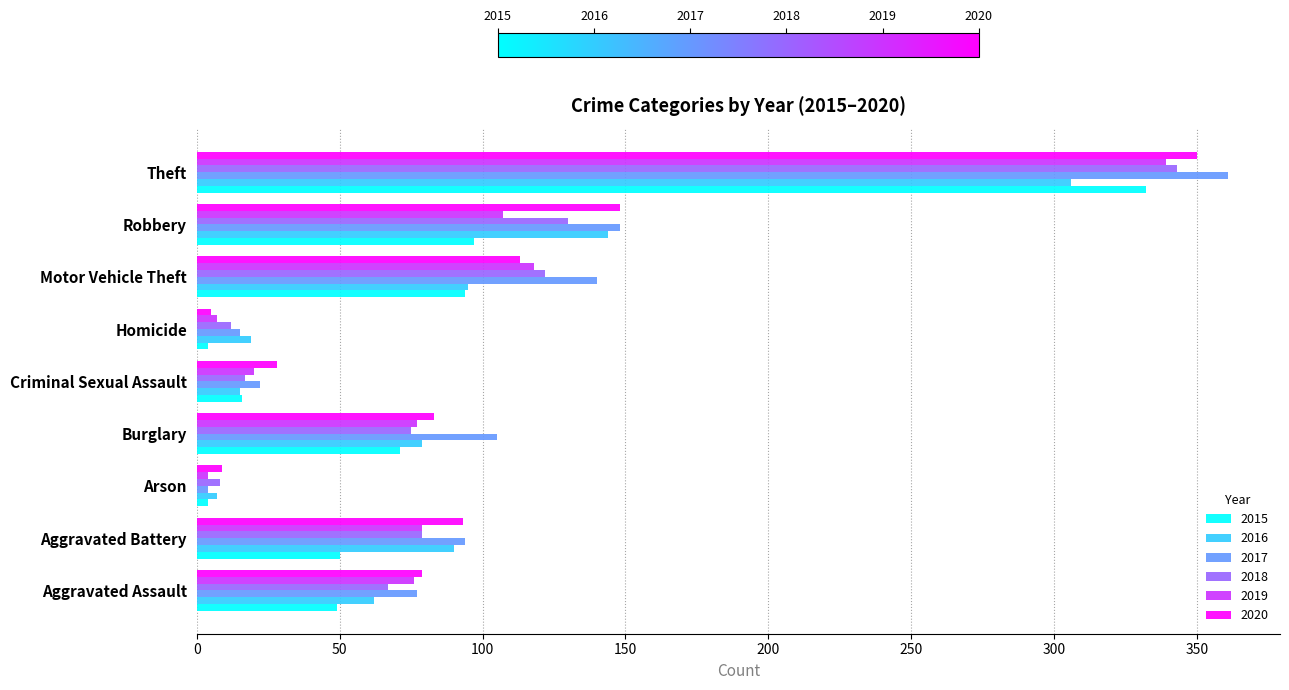

What is the sum of all 2016 values?

817